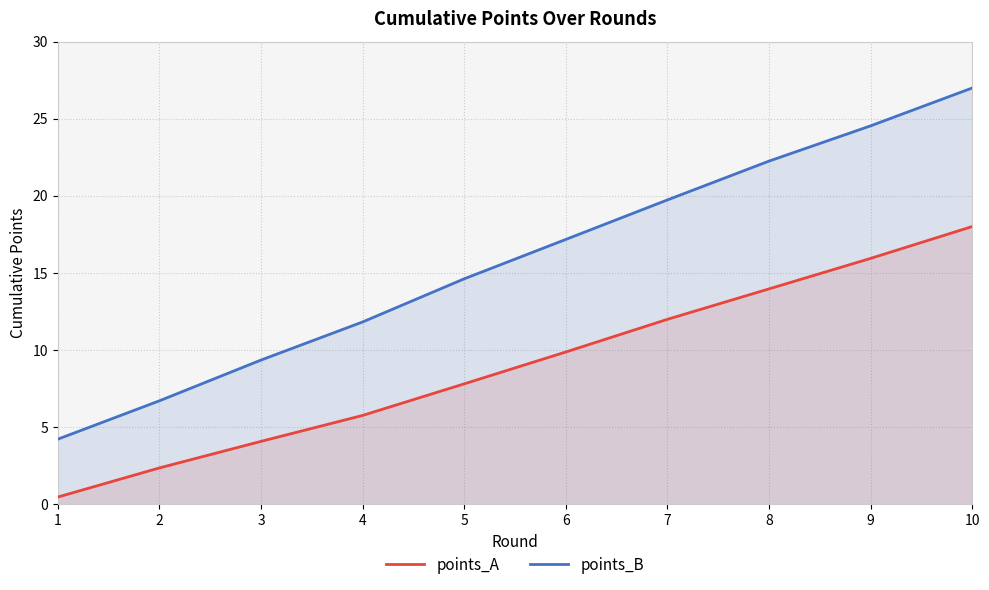

What is the sum of all points_A values?

90.3